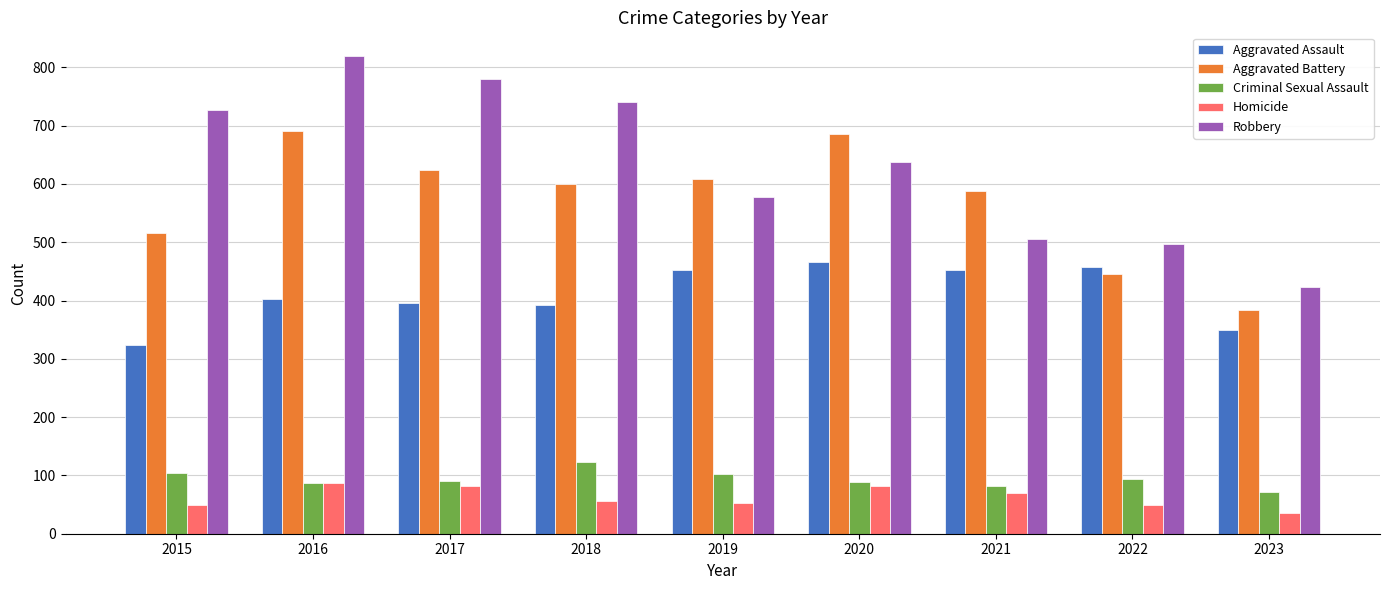

What is the total value across all series at 2015?

1719